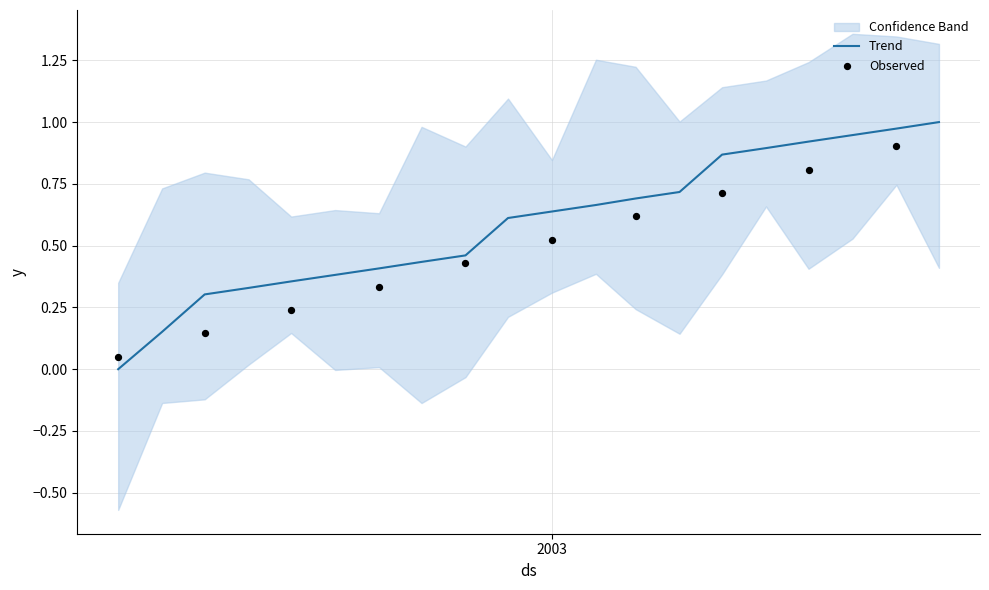

Which has a higher value, 2002-05-01 or 2002-06-01?

2002-06-01